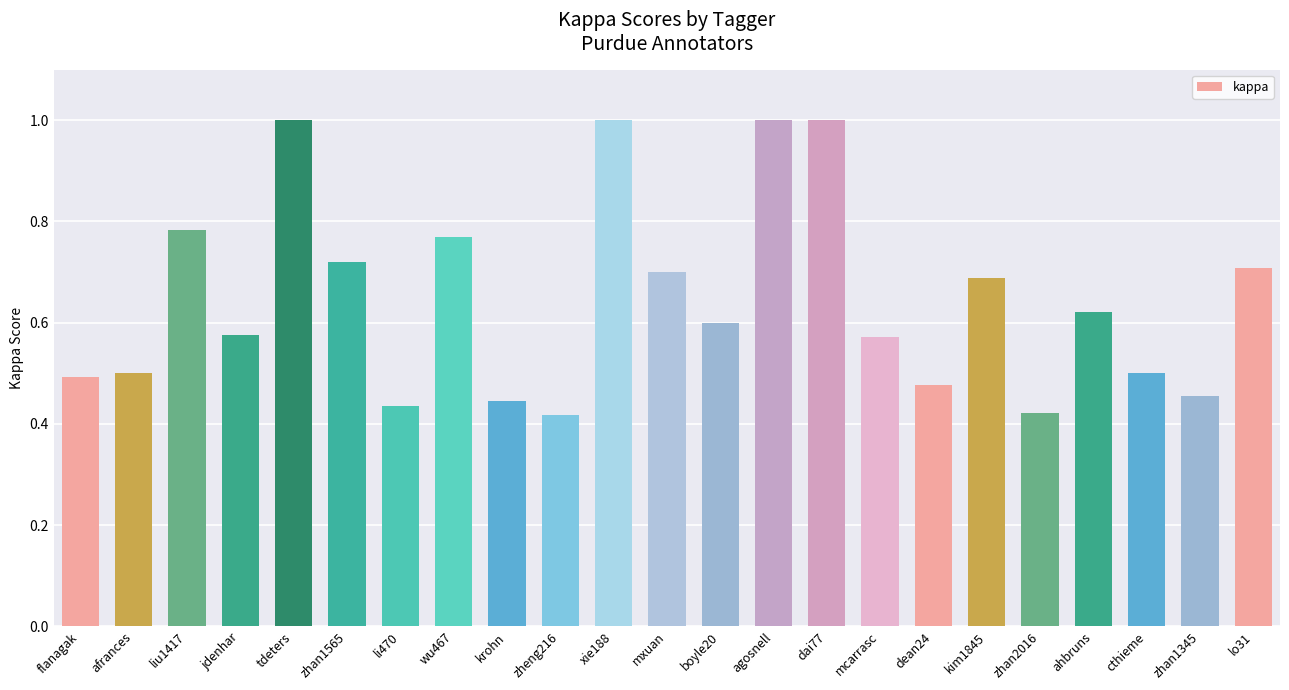

What is the sum of all values?

14.9